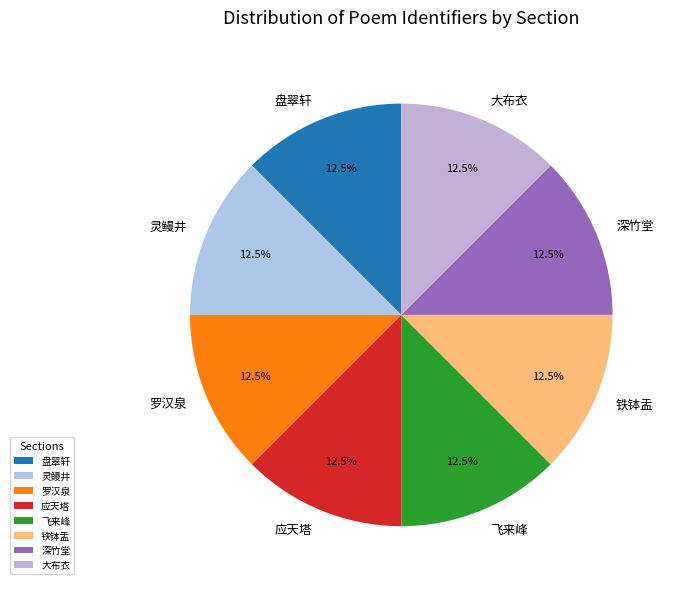

Is 应天塔 the majority of the pie?

No